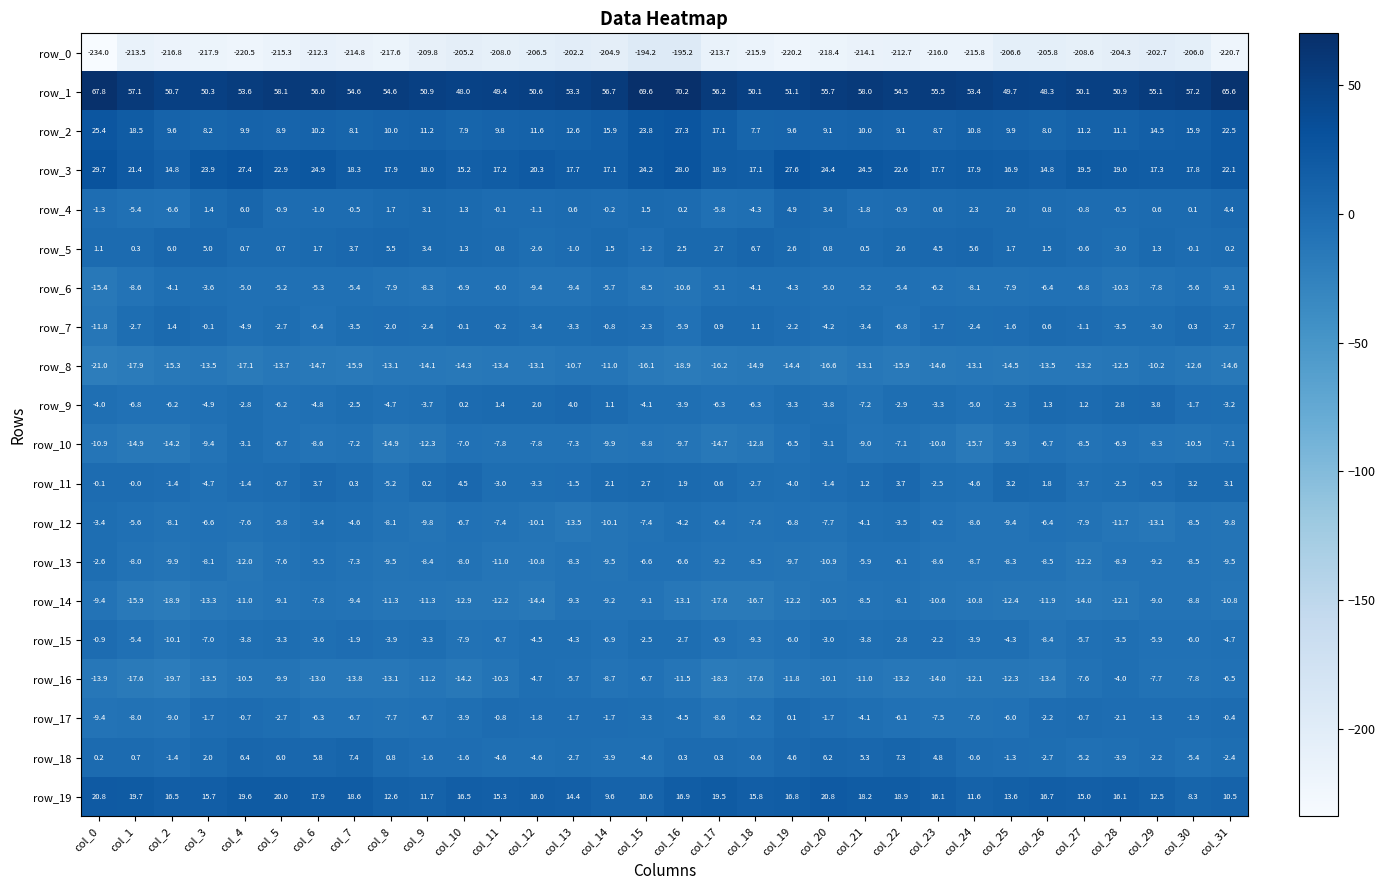

Rank the series at col_18 from highest to lowest value.

row_1, row_3, row_19, row_2, row_5, row_7, row_18, row_11, row_6, row_4, row_17, row_9, row_12, row_13, row_15, row_10, row_8, row_14, row_16, row_0